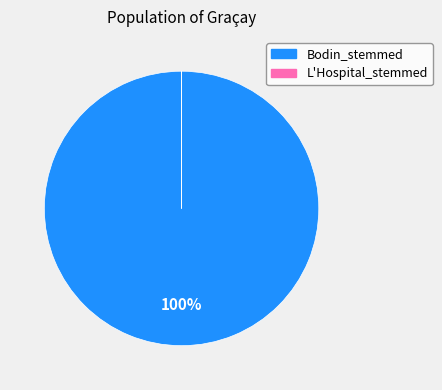

Does any single category account for the majority?

Yes